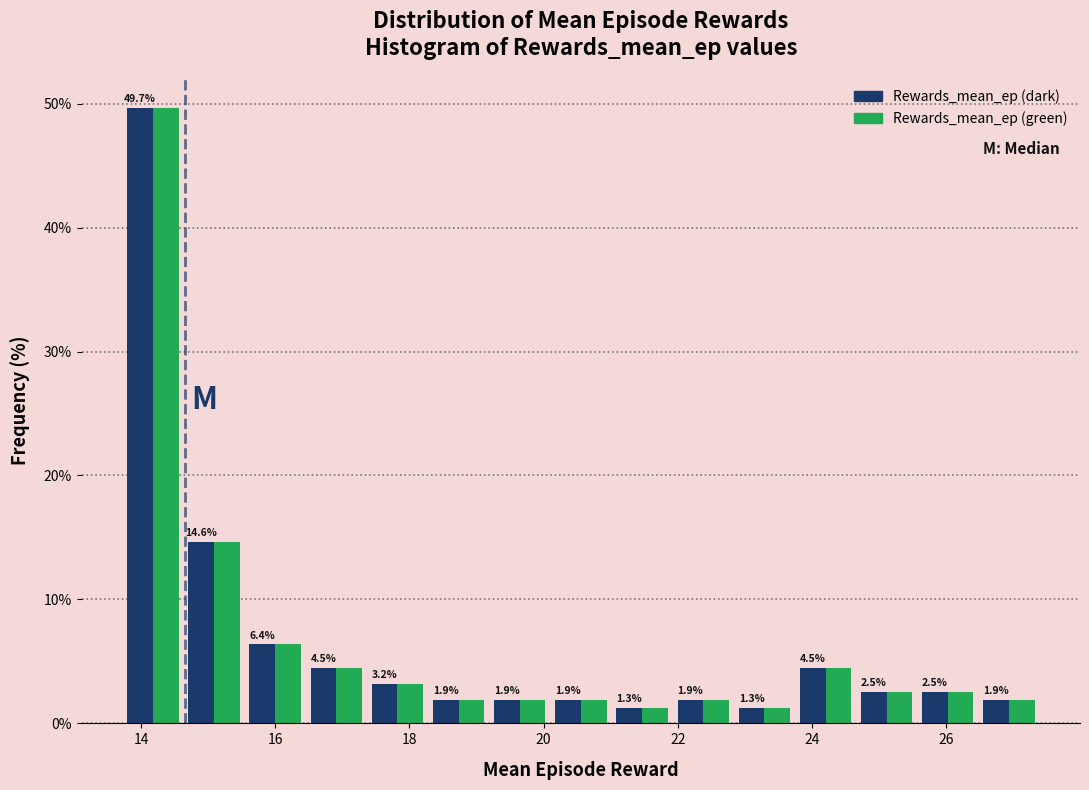

Reading left to right, list every range on the x-axis with the height of the bar of each series over it. The bar edges are not printed on the chart, so give them approximately, as read against the axis.

13.8 to 14.6: Rewards_mean_ep (dark)=49.7	Rewards_mean_ep (green)=49.7
14.6 to 15.6: Rewards_mean_ep (dark)=14.6	Rewards_mean_ep (green)=14.6
15.6 to 16.4: Rewards_mean_ep (dark)=6.4	Rewards_mean_ep (green)=6.4
16.4 to 17.4: Rewards_mean_ep (dark)=4.5	Rewards_mean_ep (green)=4.5
17.4 to 18.2: Rewards_mean_ep (dark)=3.2	Rewards_mean_ep (green)=3.2
18.2 to 19.2: Rewards_mean_ep (dark)=1.9	Rewards_mean_ep (green)=1.9
19.2 to 20.0: Rewards_mean_ep (dark)=1.9	Rewards_mean_ep (green)=1.9
20.0 to 21.0: Rewards_mean_ep (dark)=1.9	Rewards_mean_ep (green)=1.9
21.0 to 22.0: Rewards_mean_ep (dark)=1.3	Rewards_mean_ep (green)=1.3
22.0 to 22.8: Rewards_mean_ep (dark)=1.9	Rewards_mean_ep (green)=1.9
22.8 to 23.8: Rewards_mean_ep (dark)=1.3	Rewards_mean_ep (green)=1.3
23.8 to 24.6: Rewards_mean_ep (dark)=4.5	Rewards_mean_ep (green)=4.5
24.6 to 25.6: Rewards_mean_ep (dark)=2.5	Rewards_mean_ep (green)=2.5
25.6 to 26.4: Rewards_mean_ep (dark)=2.5	Rewards_mean_ep (green)=2.5
26.4 to 27.4: Rewards_mean_ep (dark)=1.9	Rewards_mean_ep (green)=1.9